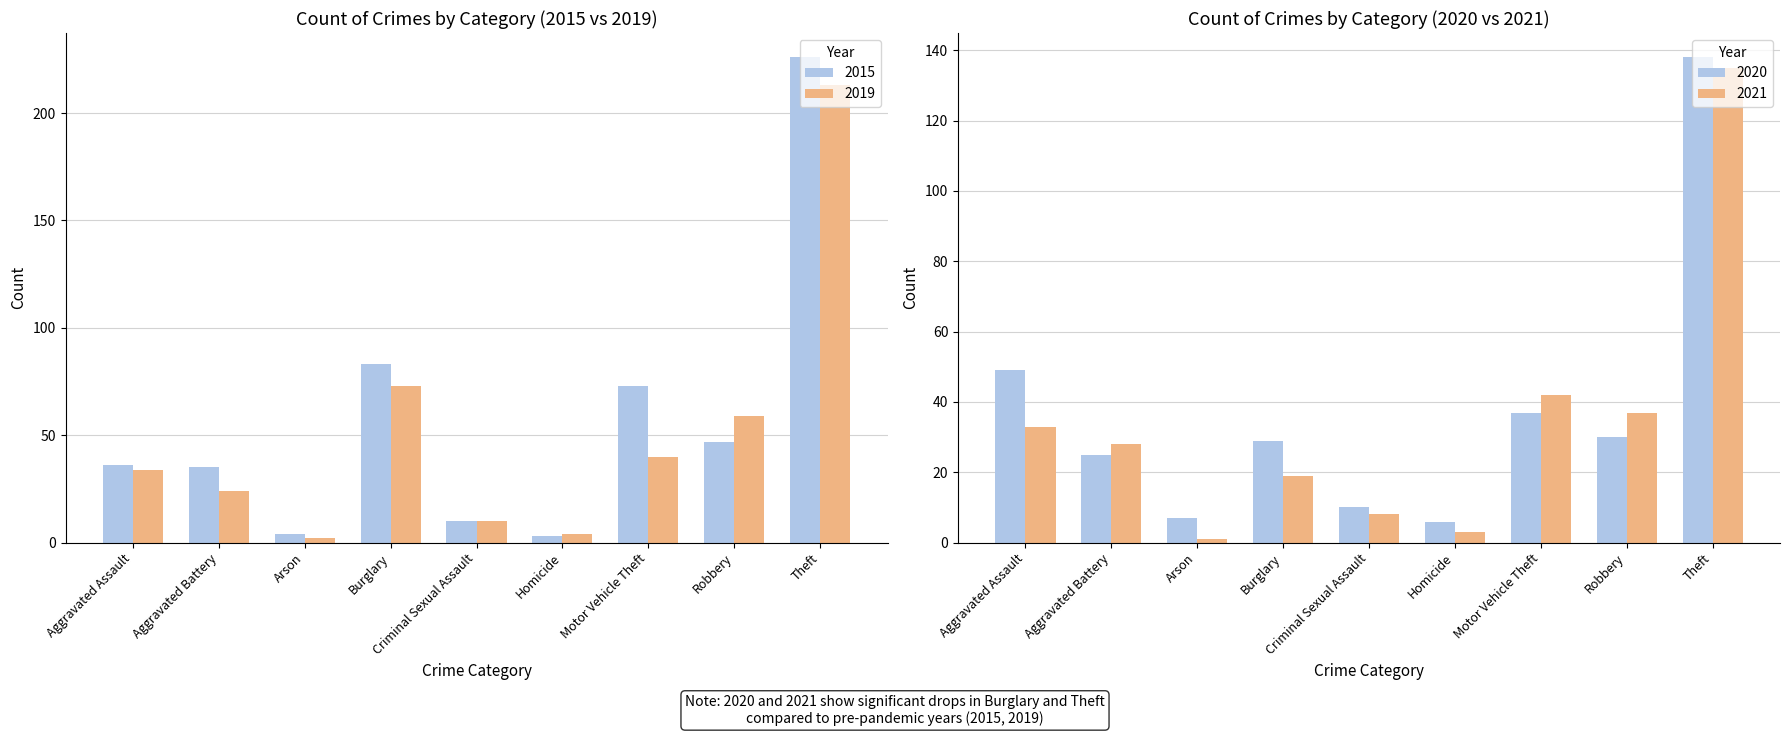

Read the 2015 value at Arson, to the nearest 5.

5